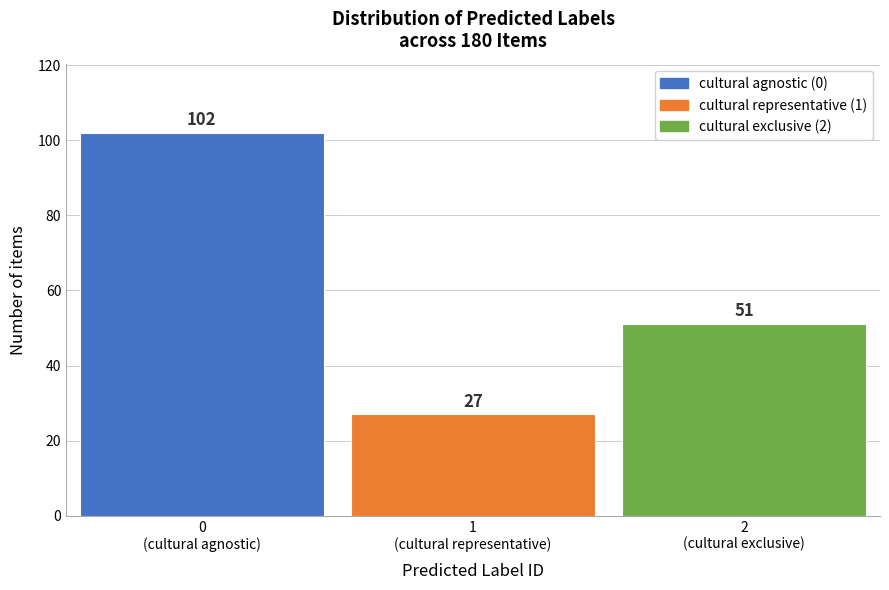

Reading left to right, list all the values displayed in this chart.

102	27	51